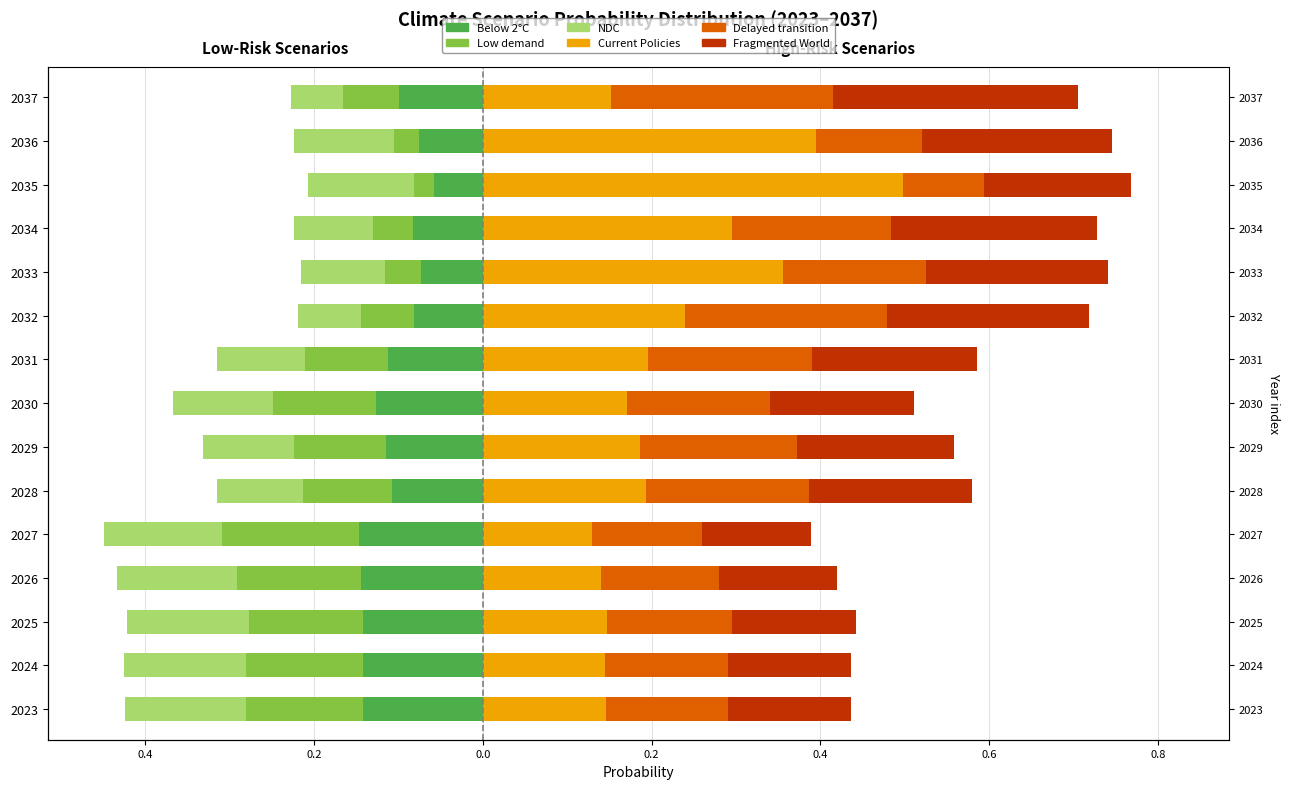

The Low demand series shows -0.1 at 2028. True or false?

True